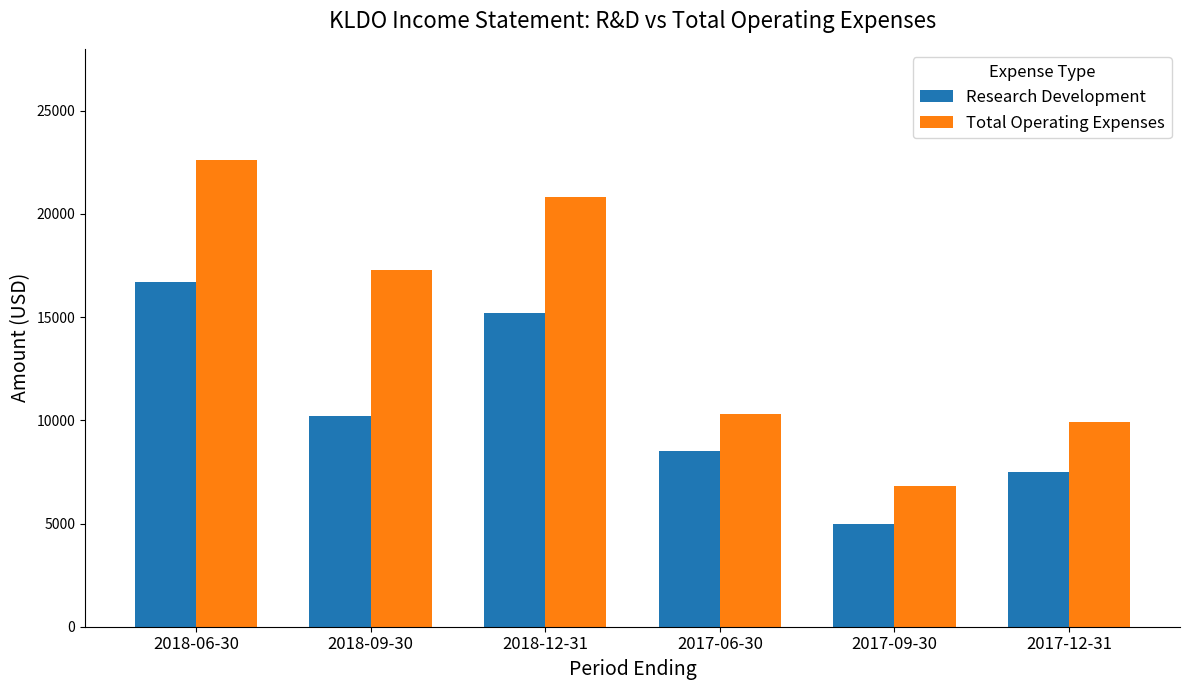

List the series in order of their peak value, highest first.

Total Operating Expenses, Research Development